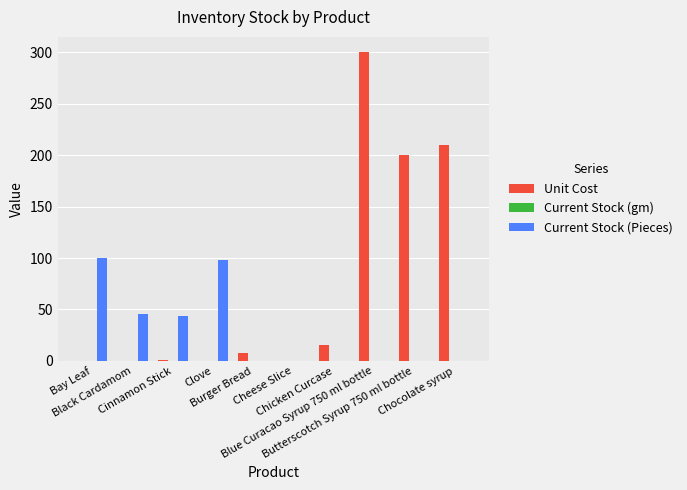

What is the maximum value shown in the chart?

300.0